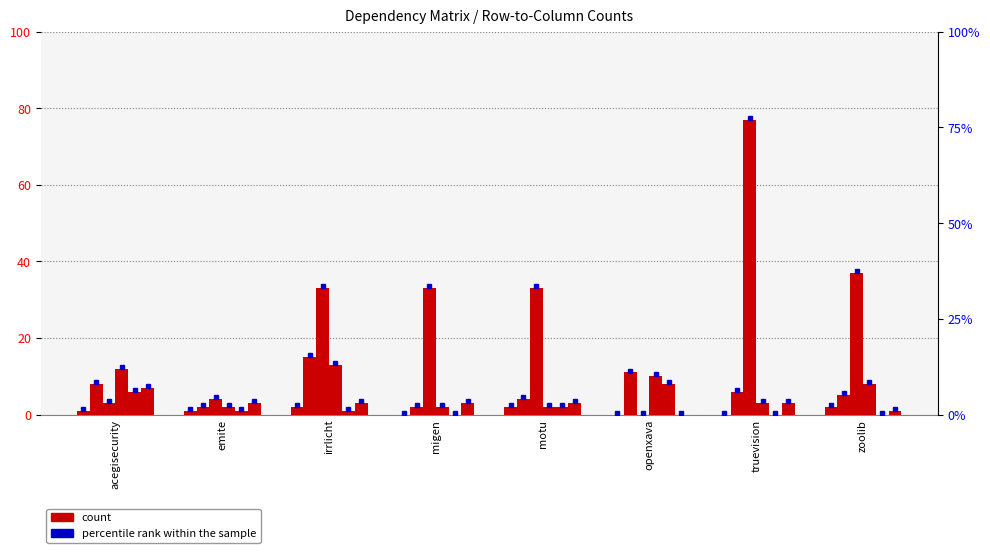

At how many categories does at least one series exceed 46?

1